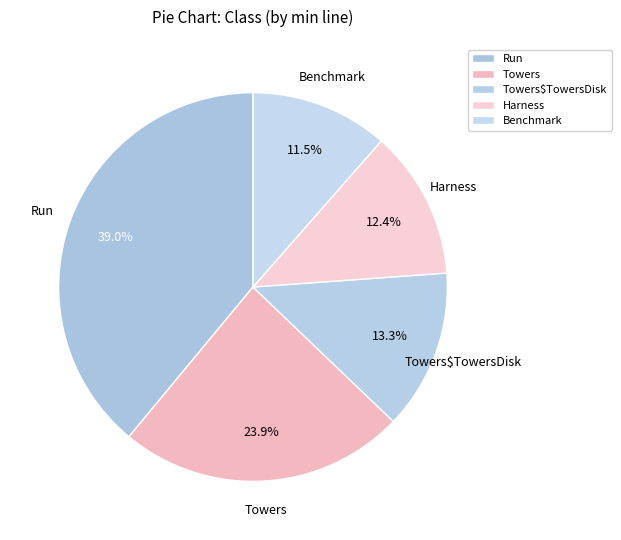

Is it true that Harness is 19% of the pie?

False